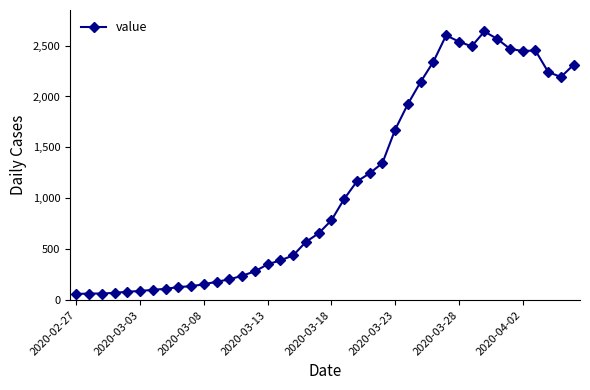

What is the difference between the maximum and minimum values?

2577